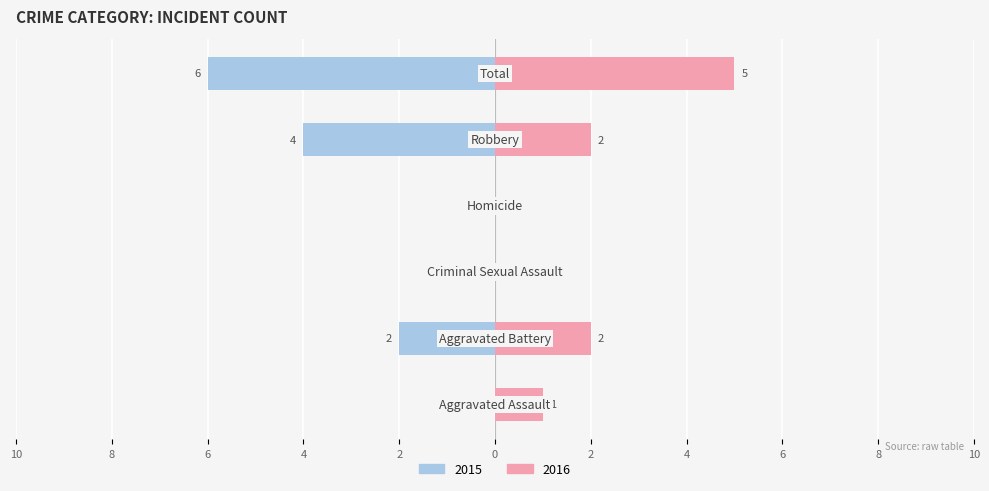

What is the difference between the maximum and minimum values in the 2016 series?

5